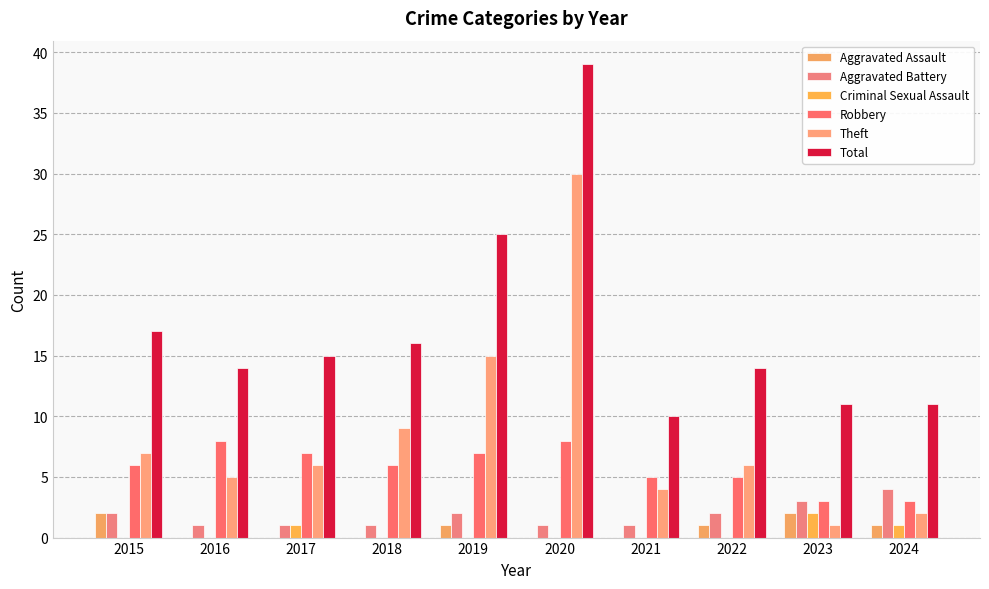

Reading left to right, transcribe all the data shown in this chart.

Aggravated Assault: 2015=2	2016=0	2017=0	2018=0	2019=1	2020=0	2021=0	2022=1	2023=2	2024=1
Aggravated Battery: 2015=2	2016=1	2017=1	2018=1	2019=2	2020=1	2021=1	2022=2	2023=3	2024=4
Criminal Sexual Assault: 2015=0	2016=0	2017=1	2018=0	2019=0	2020=0	2021=0	2022=0	2023=2	2024=1
Robbery: 2015=6	2016=8	2017=7	2018=6	2019=7	2020=8	2021=5	2022=5	2023=3	2024=3
Theft: 2015=7	2016=5	2017=6	2018=9	2019=15	2020=30	2021=4	2022=6	2023=1	2024=2
Total: 2015=17	2016=14	2017=15	2018=16	2019=25	2020=39	2021=10	2022=14	2023=11	2024=11